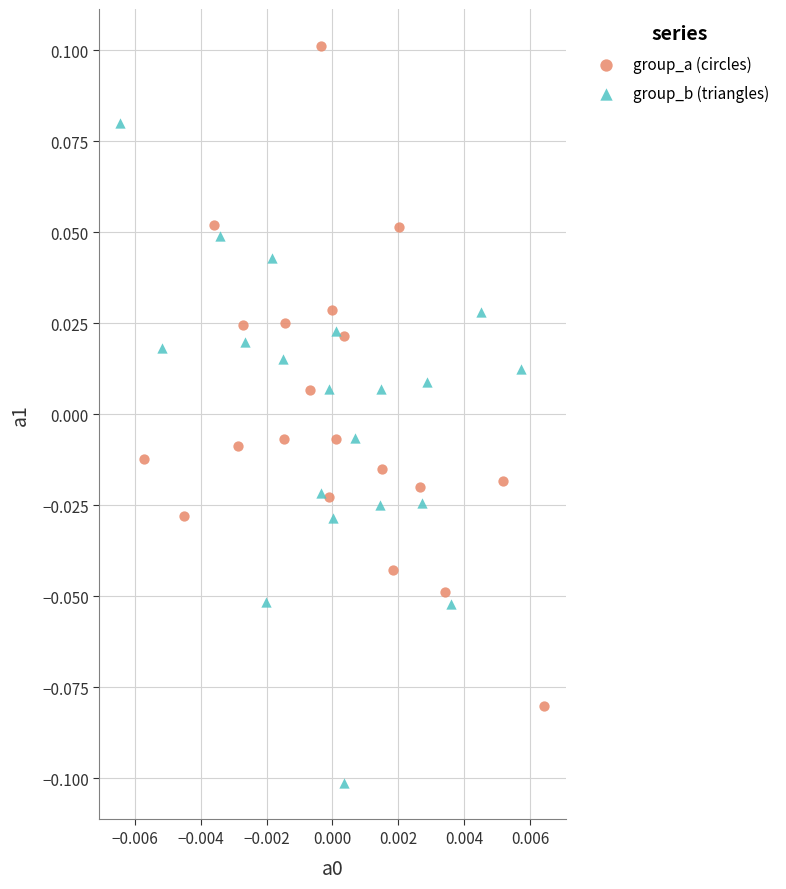

Which series reaches the maximum Y coordinate?

group_a (circles)